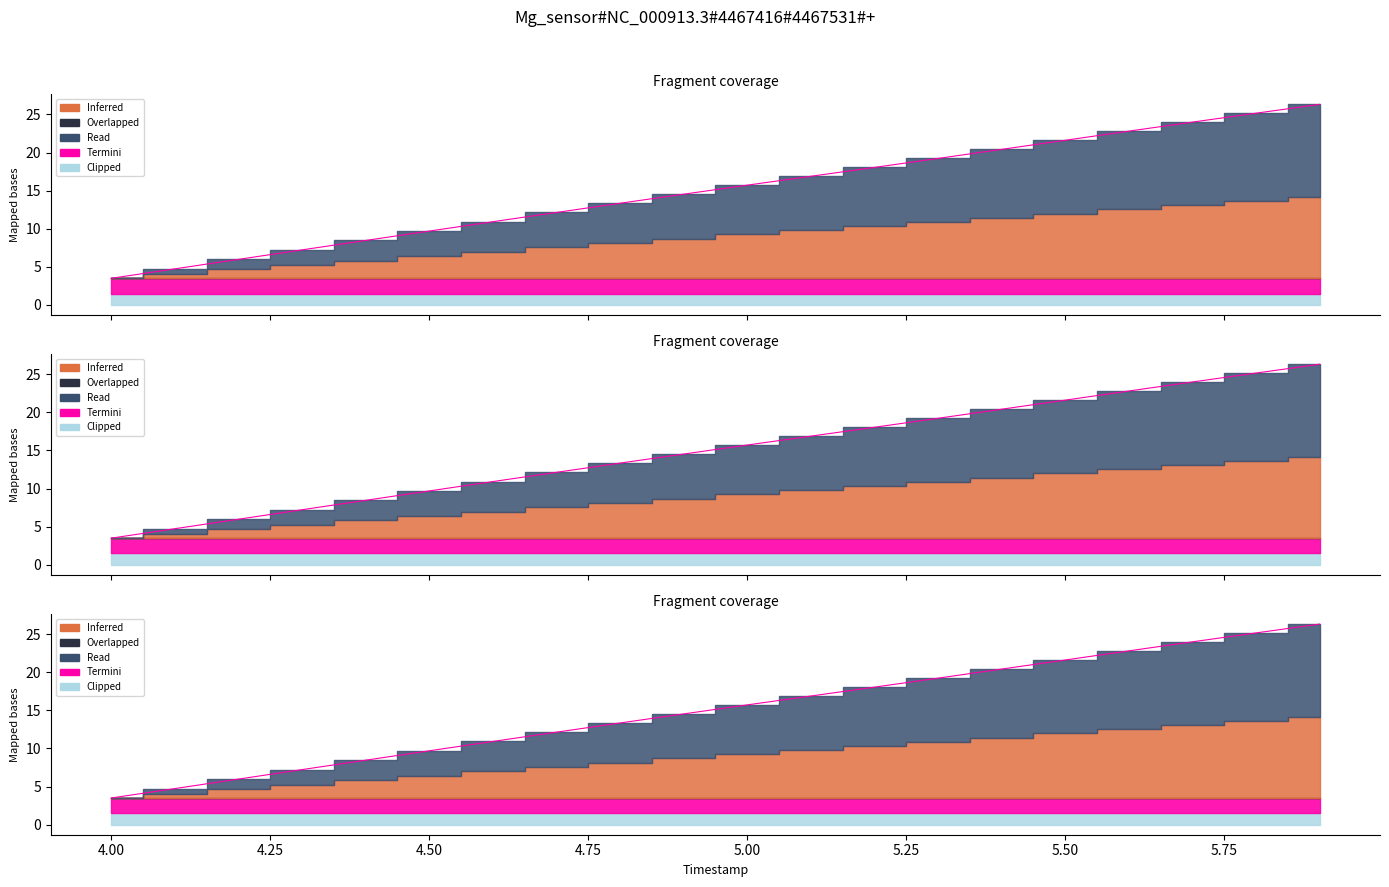

At how many categories does at least one series exceed 4?

19